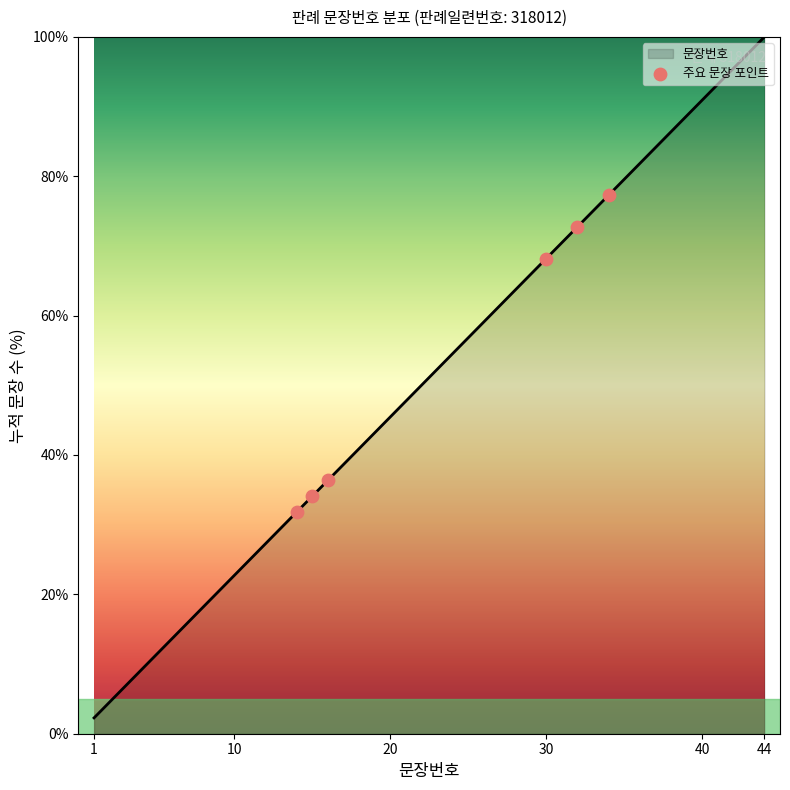

What is the smallest value displayed?

2.3